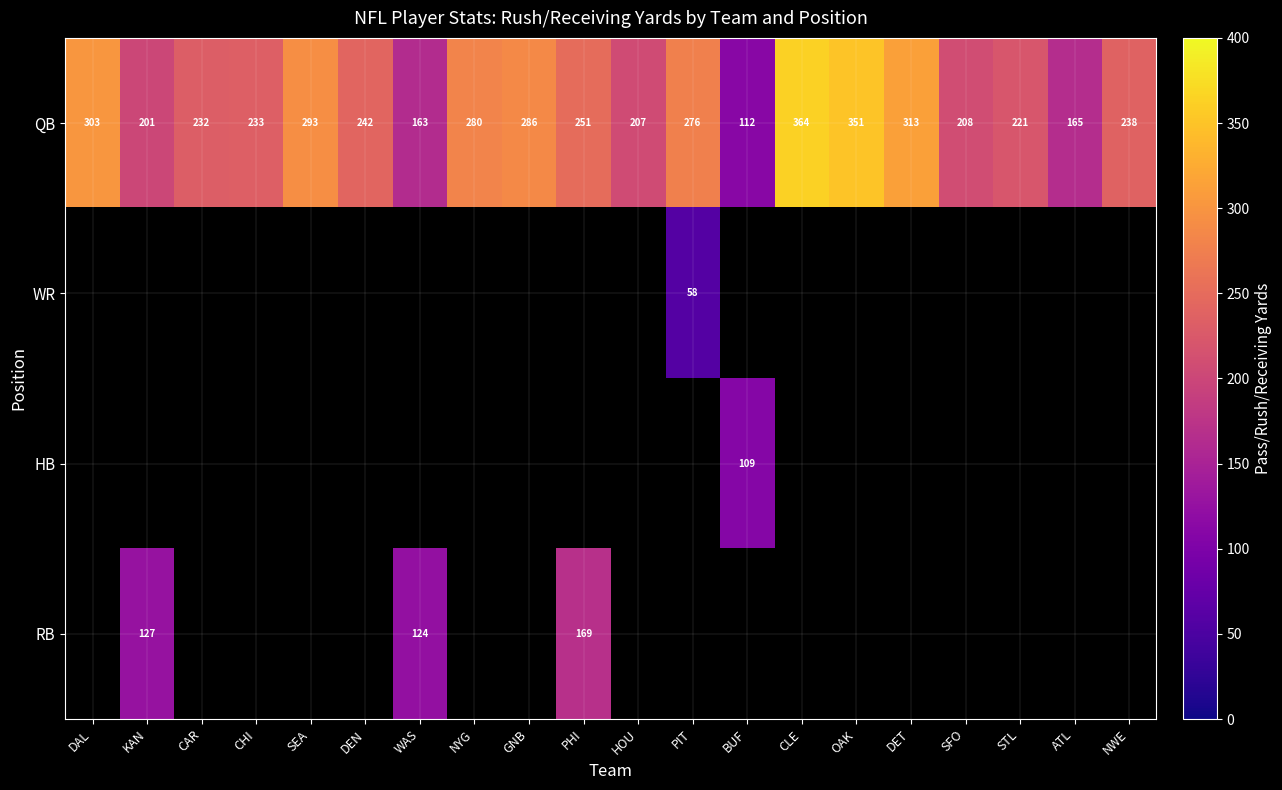

The HB series shows 53 at BUF. True or false?

False